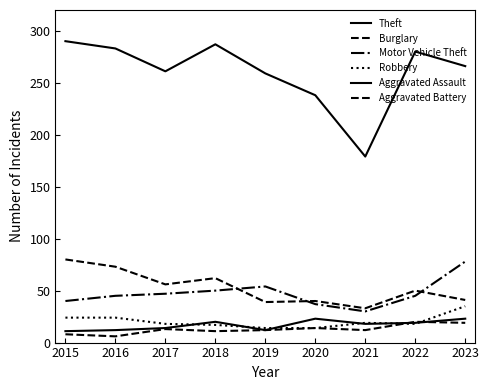

Reading right to left, list all the values displayed in this chart.

Theft: 266	280	179	238	259	287	261	283	290
Burglary: 41	50	33	40	39	62	56	73	80
Motor Vehicle Theft: 78	45	30	37	54	50	47	45	40
Robbery: 35	18	19	14	14	17	18	24	24
Aggravated Assault: 23	19	18	23	12	20	14	12	11
Aggravated Battery: 19	20	12	14	12	11	13	6	8